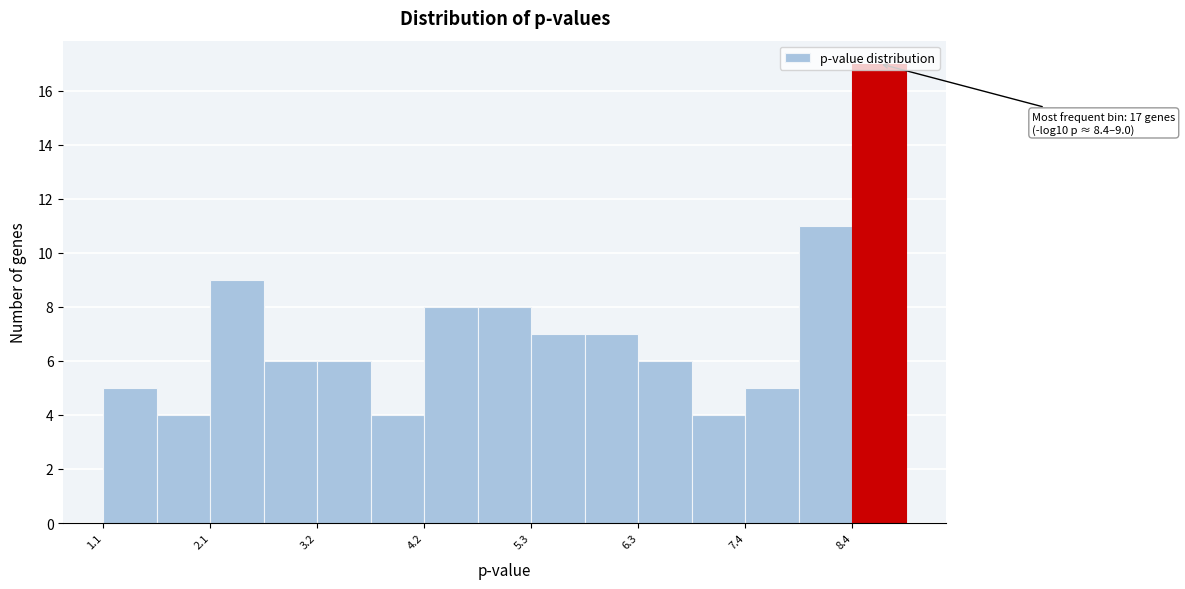

Around what value on the x-axis is the tallest bar? Give the approximate position of its centre, as read against the axis.

8.6